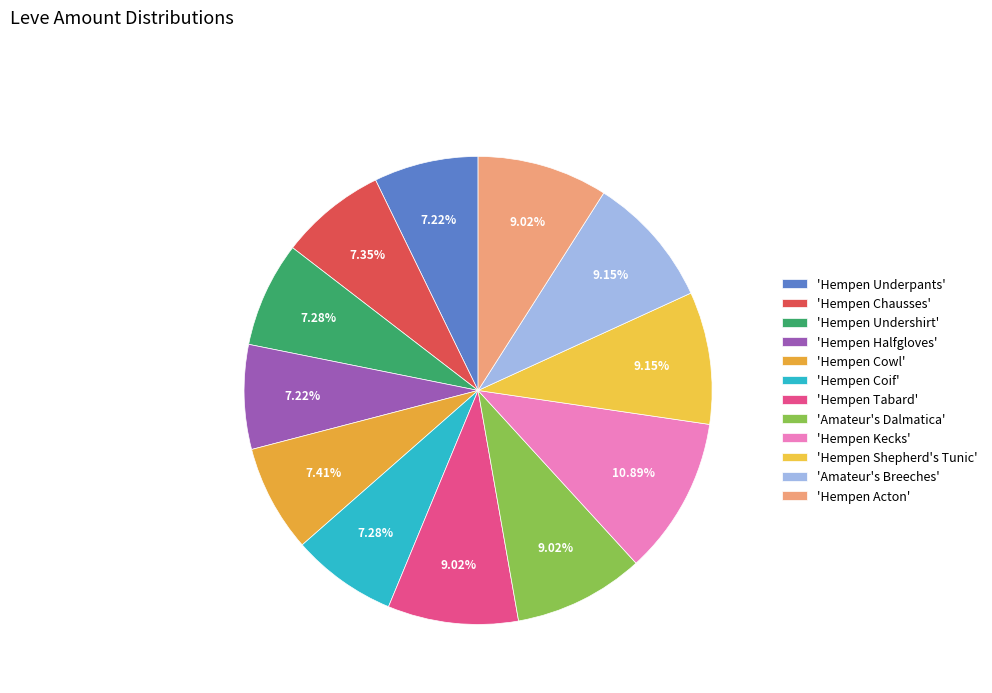

How many slices are in this pie chart?

12